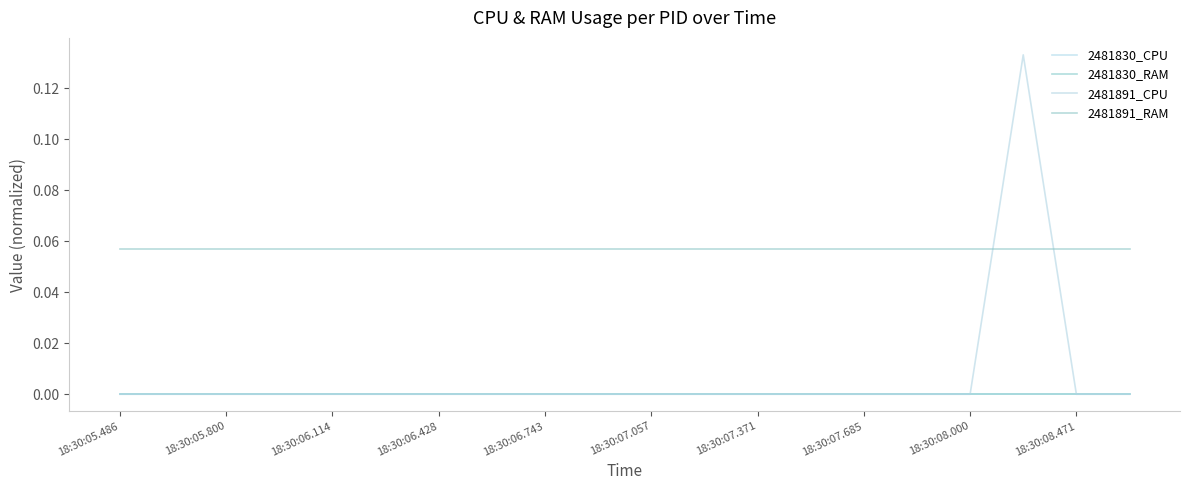

Does the chart display data point markers on the line(s)?

No